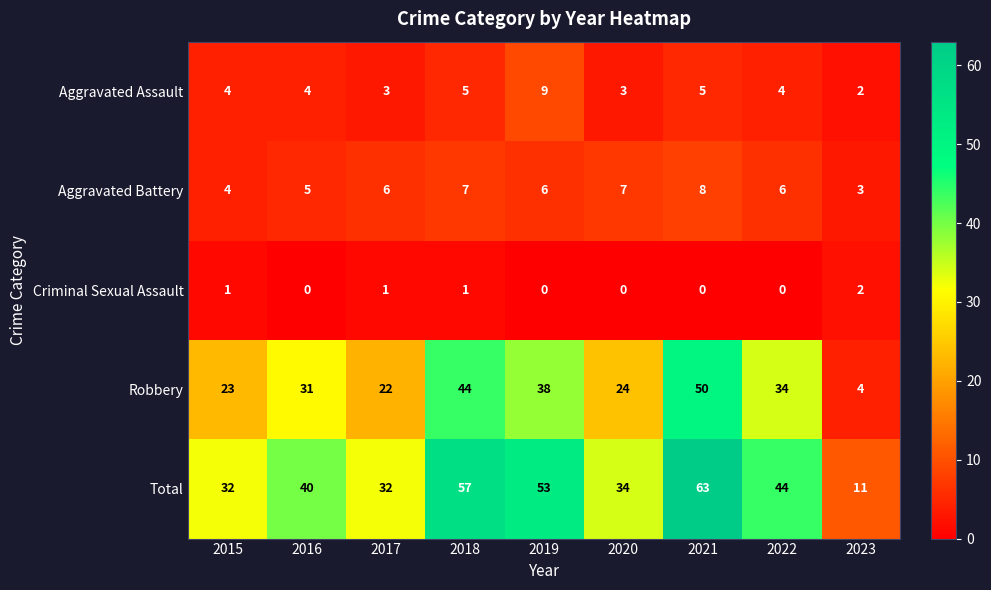

Is it true that Robbery equals 76 at 2018?

False